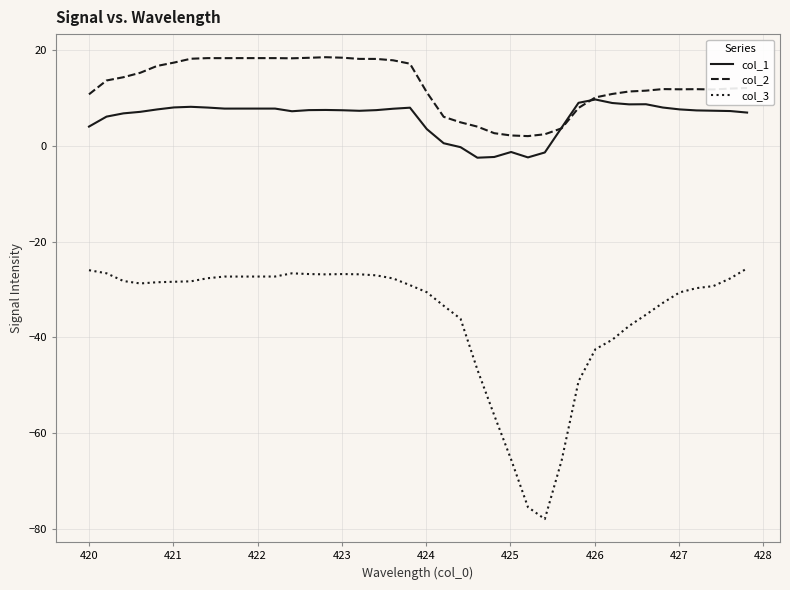

What is the highest value of the col_3 series?

-25.6